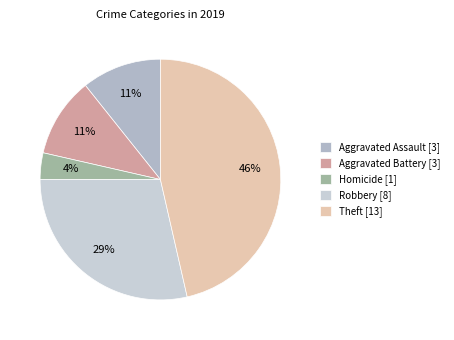

Which slice is the largest?

Theft [13]